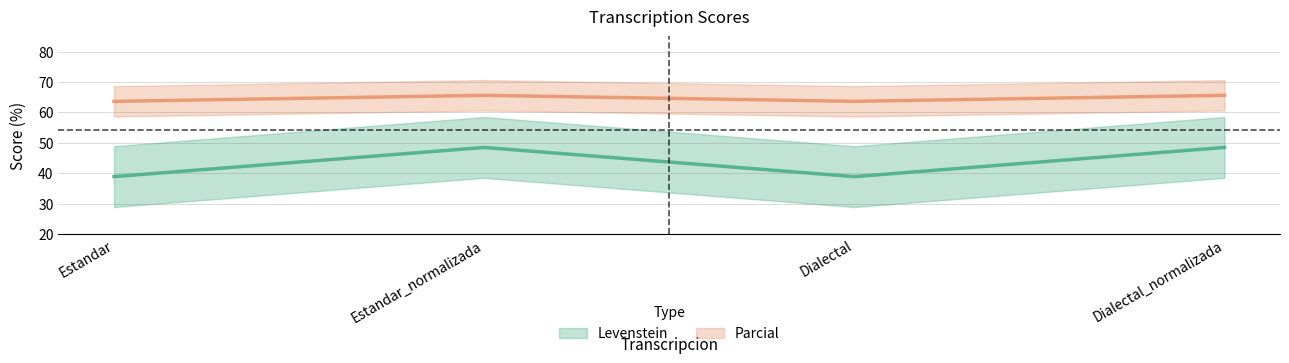

Reading left to right, what are all the values shown in this chart?

Levenstein: 38.9	48.5	38.9	48.5
Parcial: 63.6	65.6	63.6	65.6